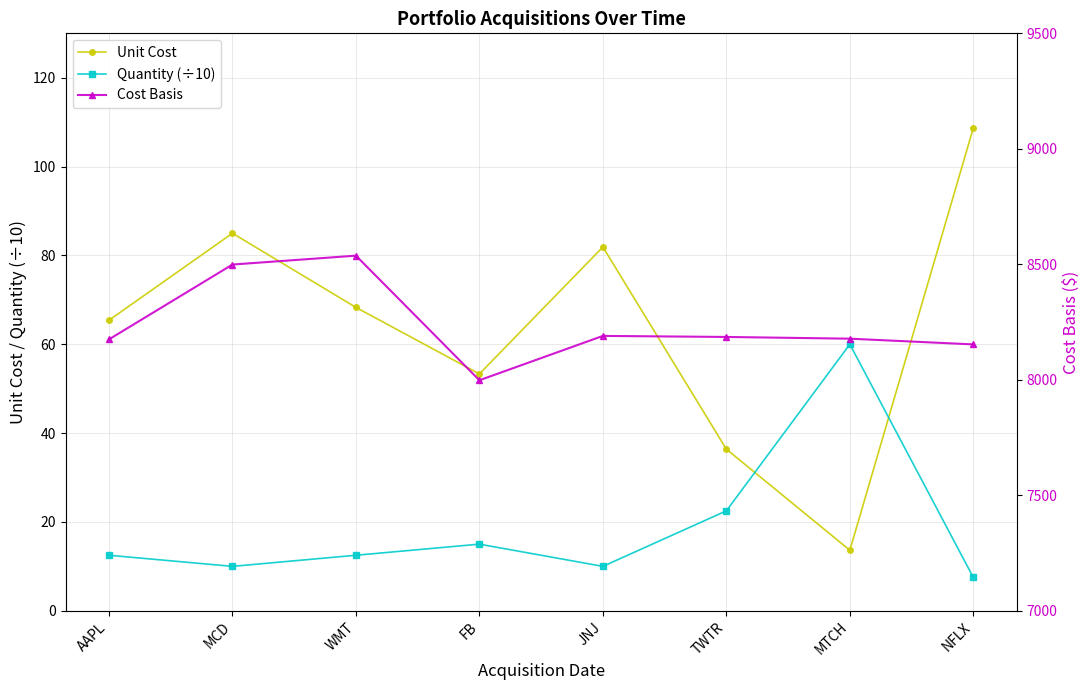

What position from the right is AAPL?

8